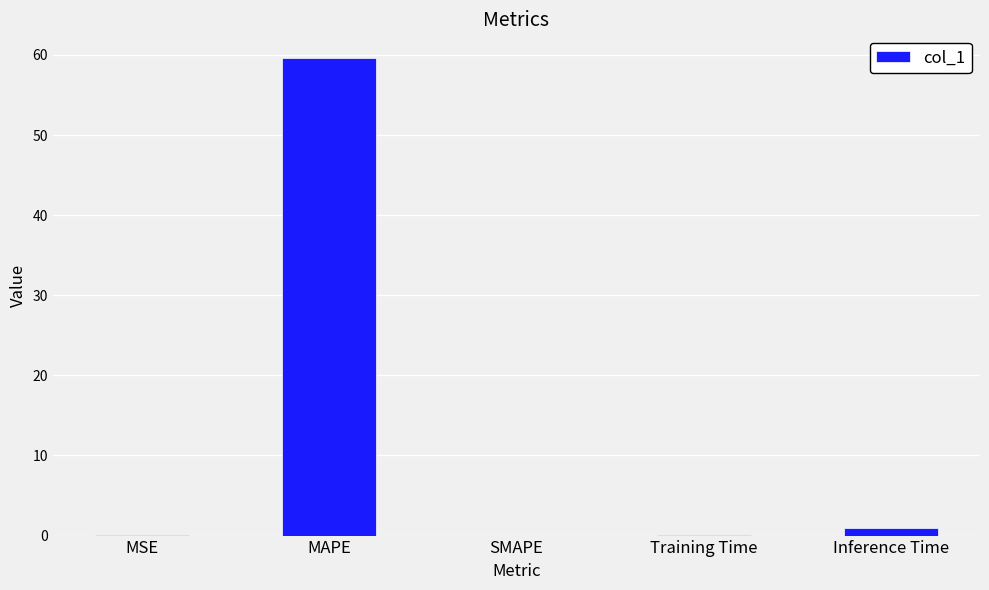

Which has a higher value, MAPE or MSE?

MAPE